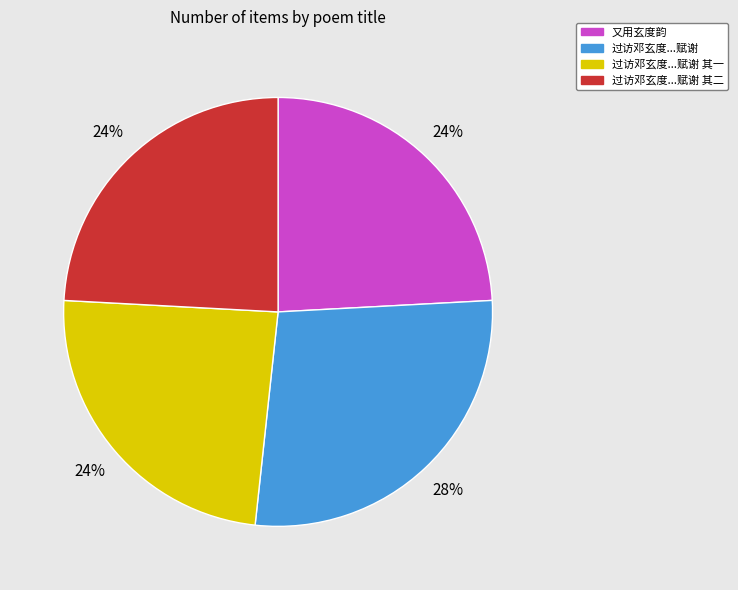

To the nearest percent, what is the average slice percentage?

25%